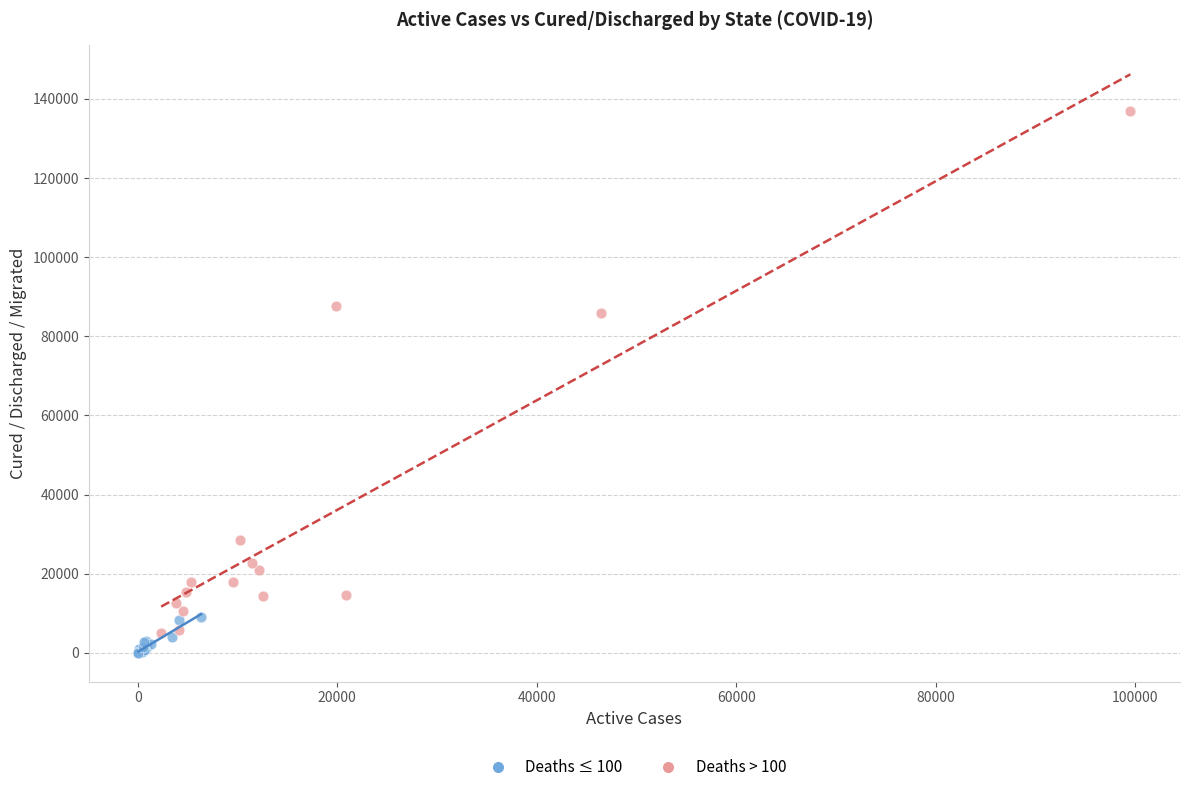

Which series reaches the maximum Y coordinate?

Deaths > 100